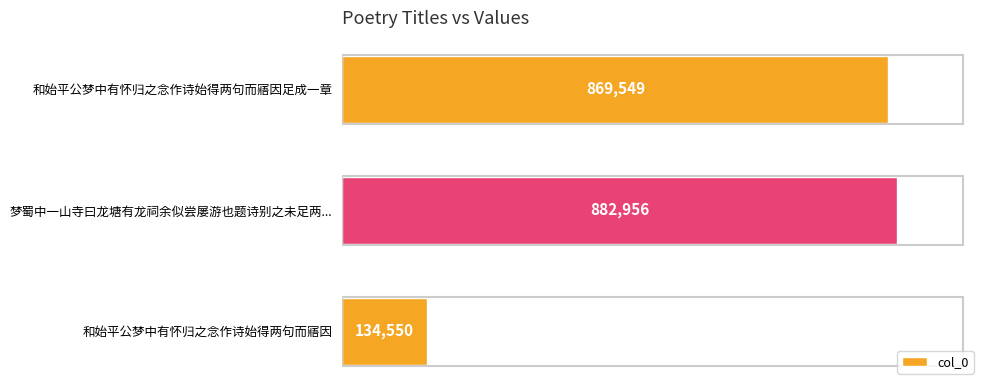

List the labels in order of value, largest first.

梦蜀中一山寺曰龙塘有龙祠余似尝屡游也题诗别之未足两..., 和始平公梦中有怀归之念作诗始得两句而寤因足成一章, 和始平公梦中有怀归之念作诗始得两句而寤因